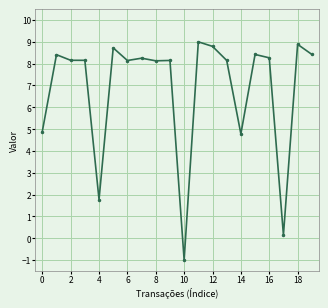

What is the greatest value displayed?

9.0